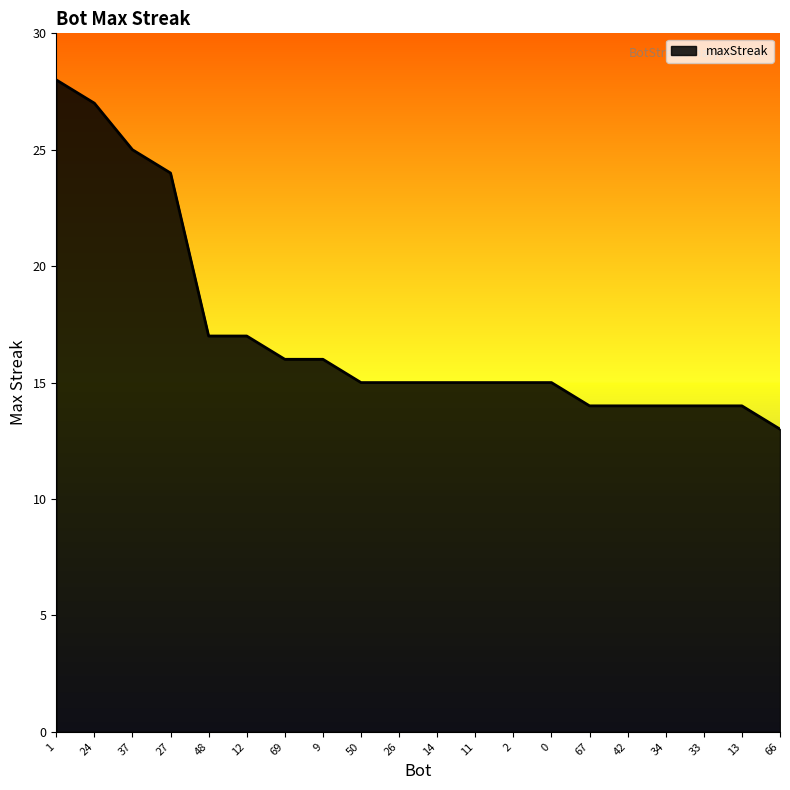

What is the greatest value displayed?

28